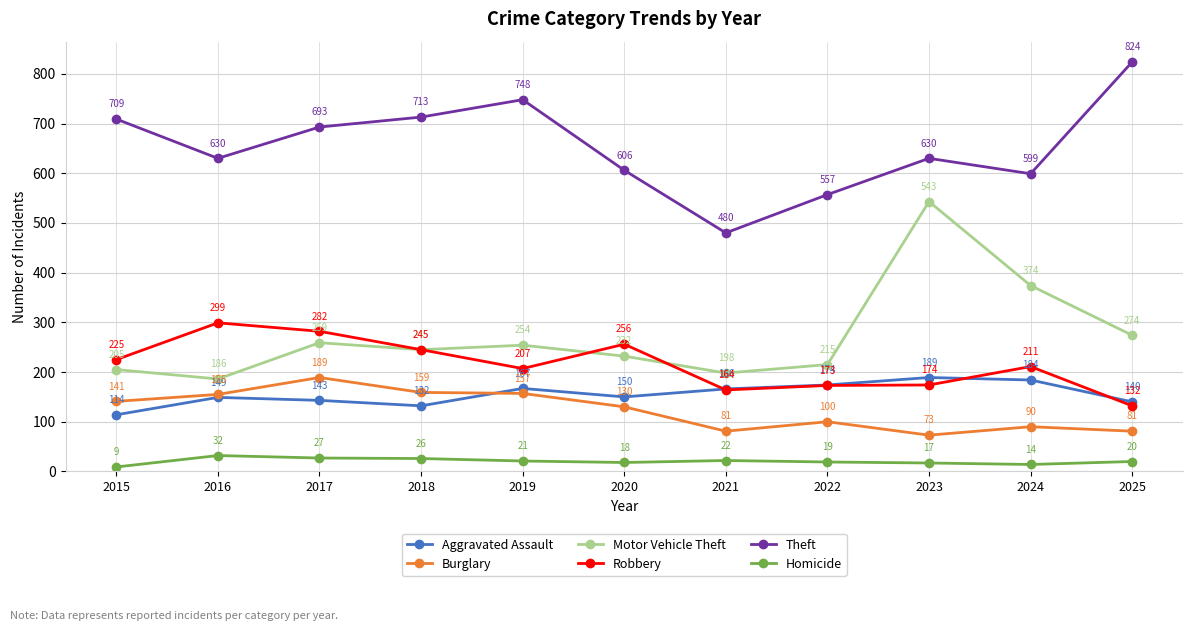

True or false: Homicide and Theft cross at least once.

False